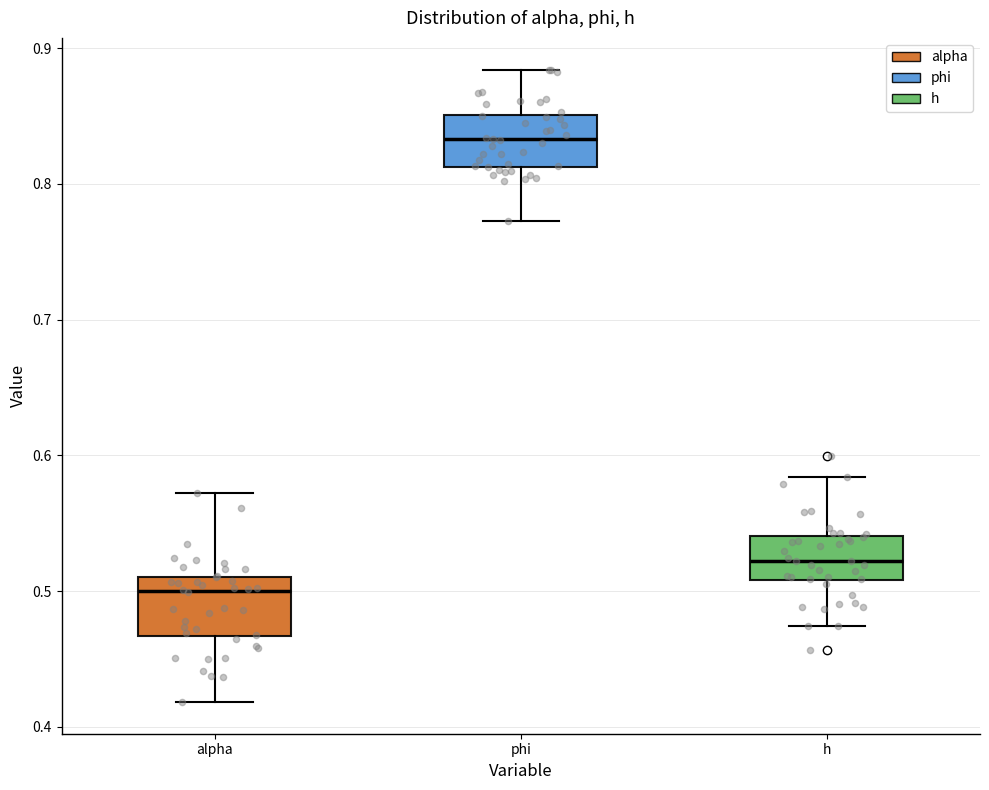

Reading left to right, read every box against the y-axis: the position of its median line, the range the box covers, and the ends of its whiskers. The values are not printed on the chart, so give them approximately, as read against the axis.

alpha: median 0.50, box 0.47 to 0.51, whiskers 0.42 to 0.57
phi: median 0.83, box 0.81 to 0.85, whiskers 0.77 to 0.88
h: median 0.52, box 0.51 to 0.54, whiskers 0.47 to 0.58